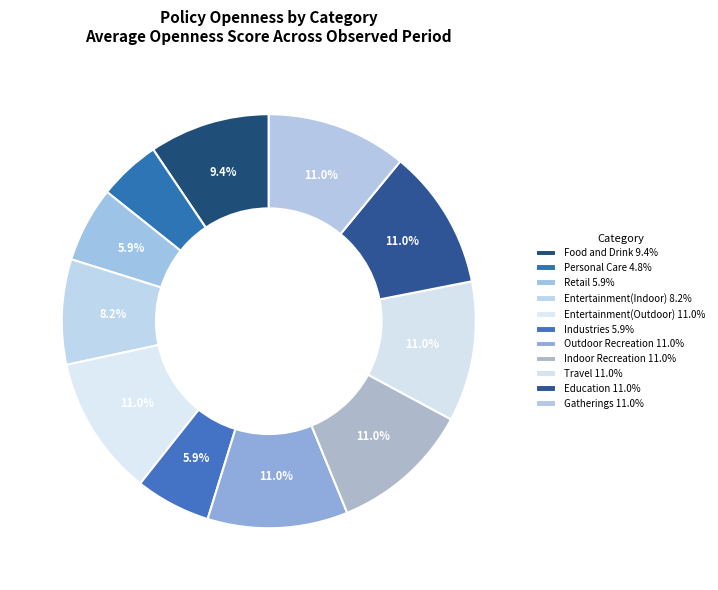

How many segments does this pie chart have?

11